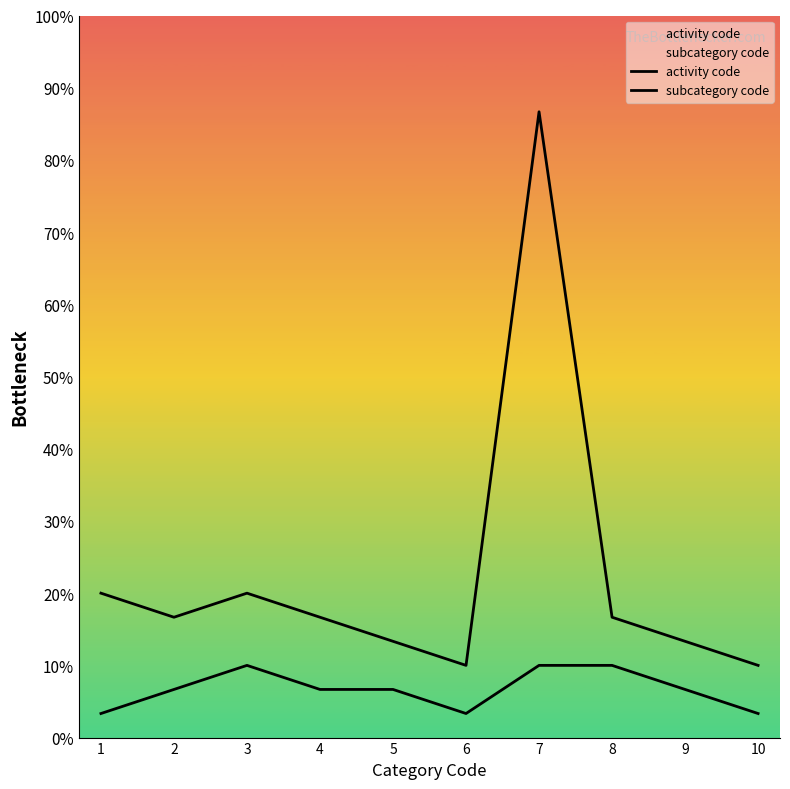

What is the average value of the activity code series?

7